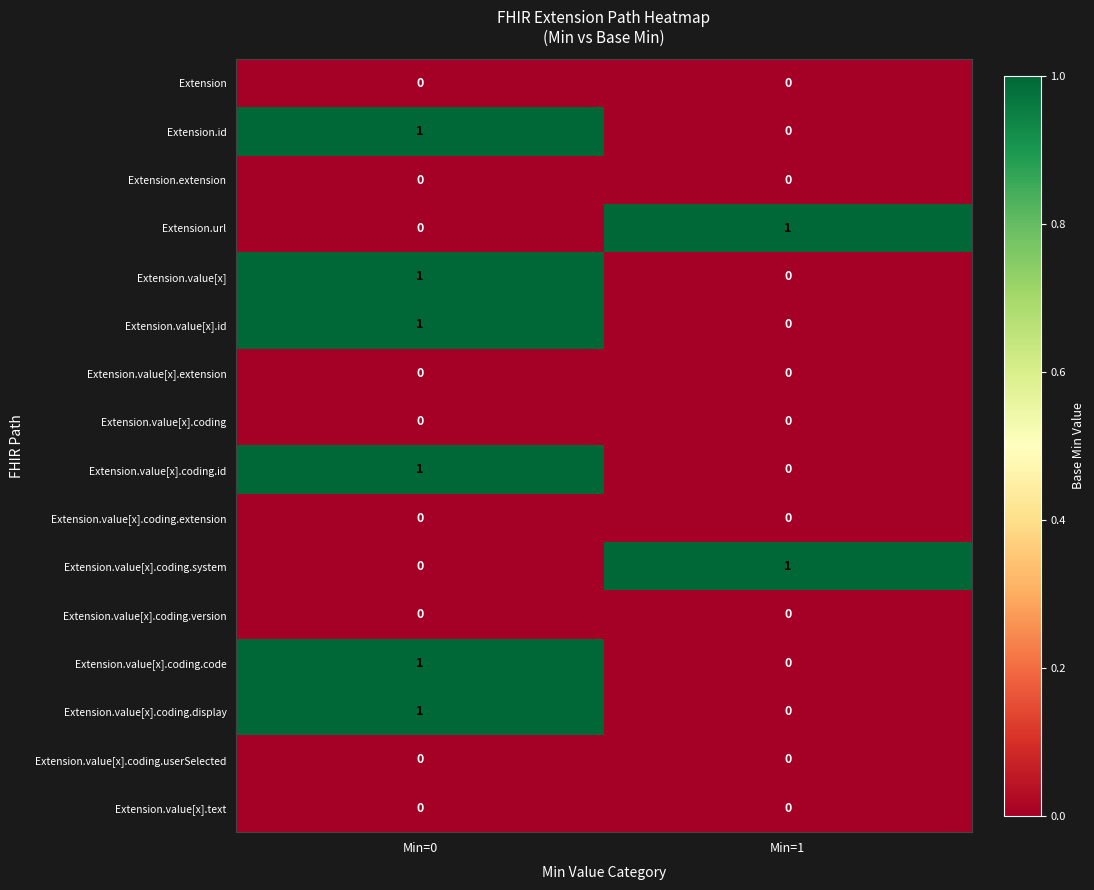

What is the total value across all series at Min=0?

6